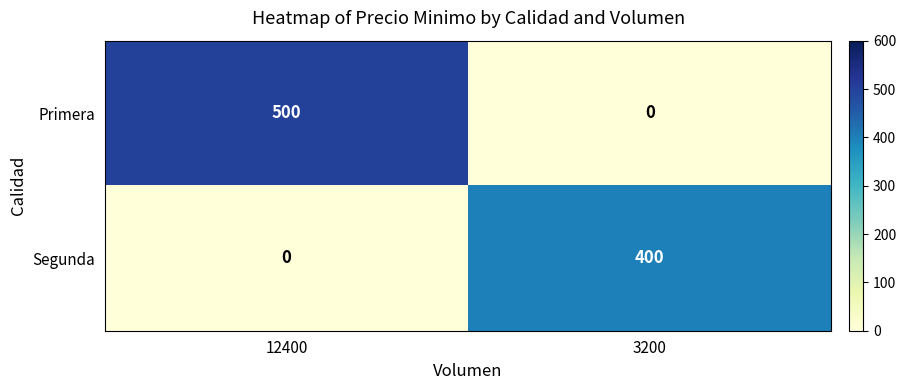

What is the average value of the Primera series?

250